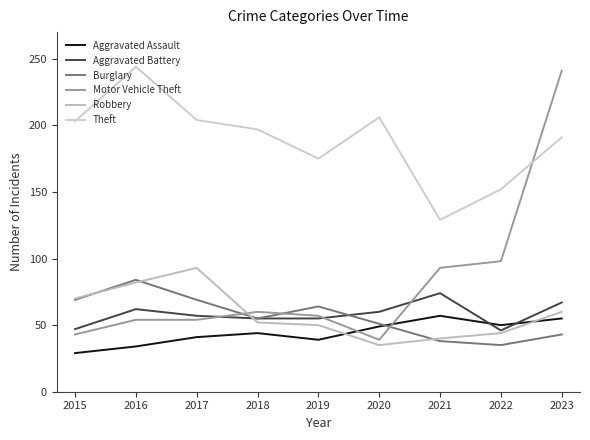

Which has a higher value, 2020 or 2022?

2022